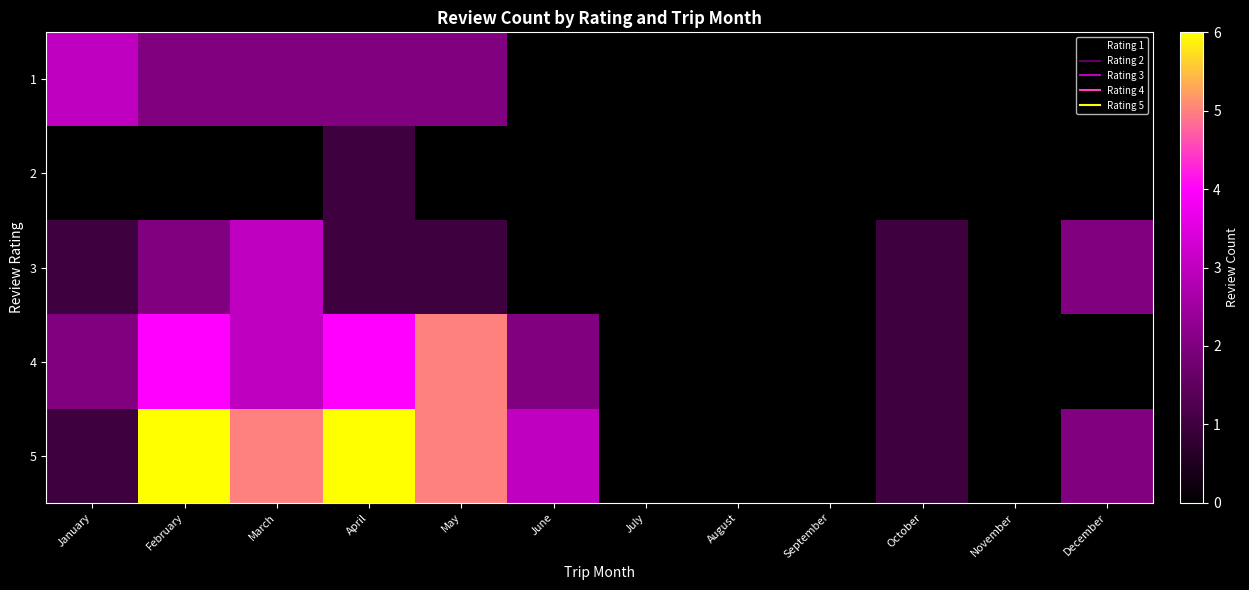

At which category is the sum across all series the highest?

February